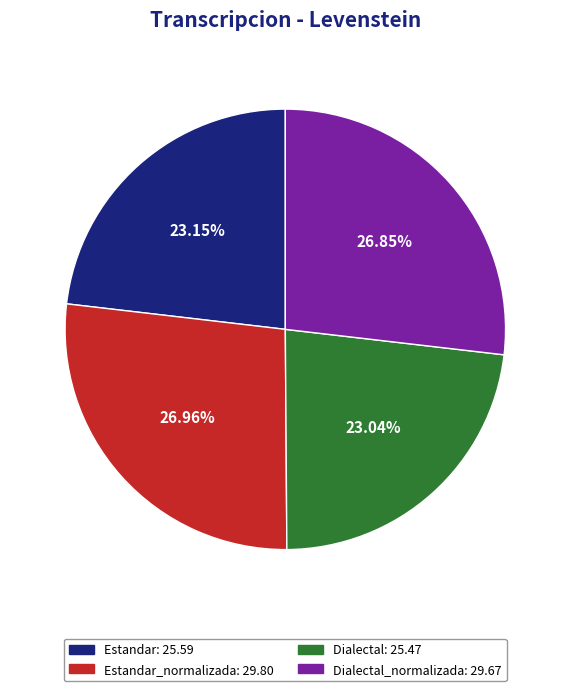

Is there any slice that represents more than half of the pie?

No